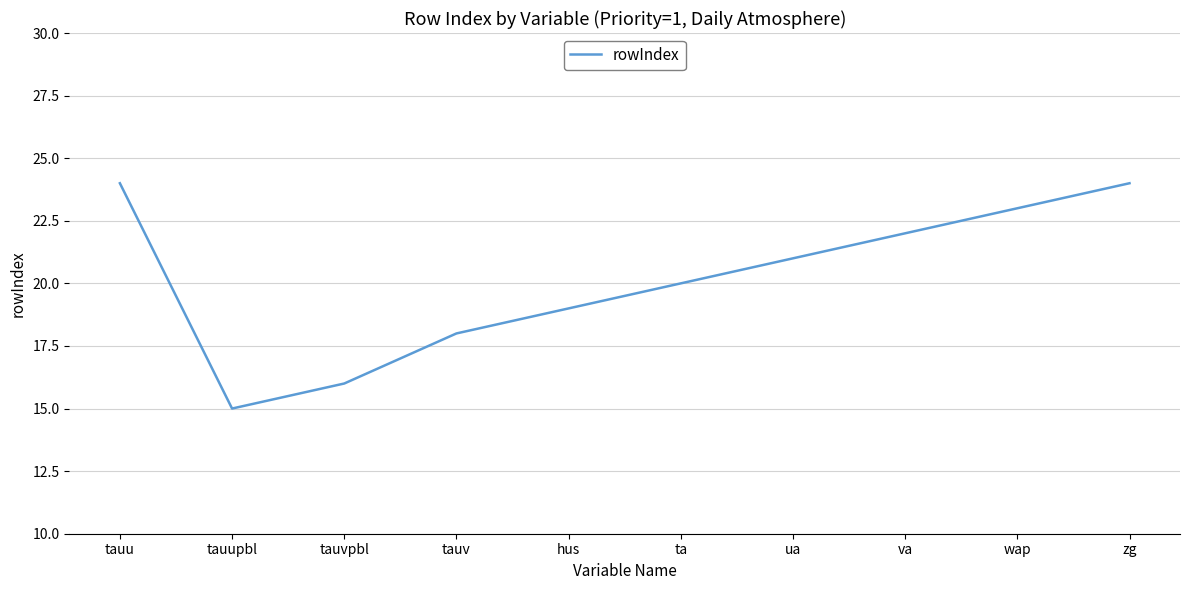

What is the difference between the values at tauv and tauu?

6